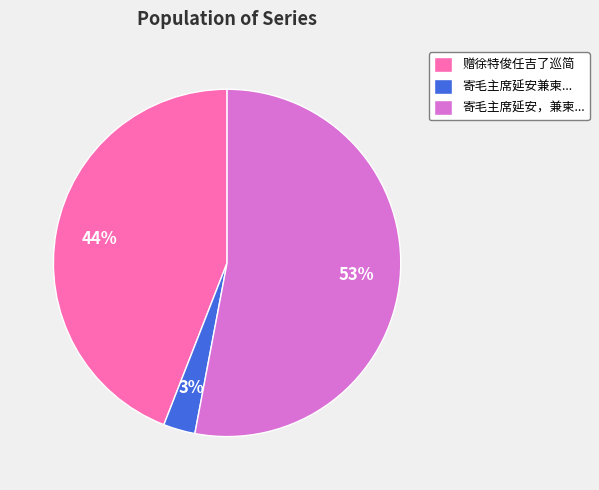

To the nearest percent, what portion does 赠徐特俊任吉了巡简 represent?

44%